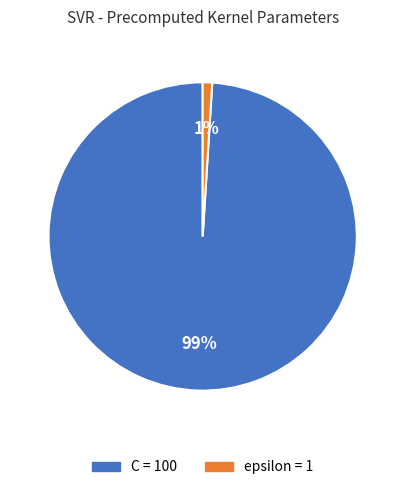

To the nearest percent, what is the combined percentage of epsilon and C?

100%